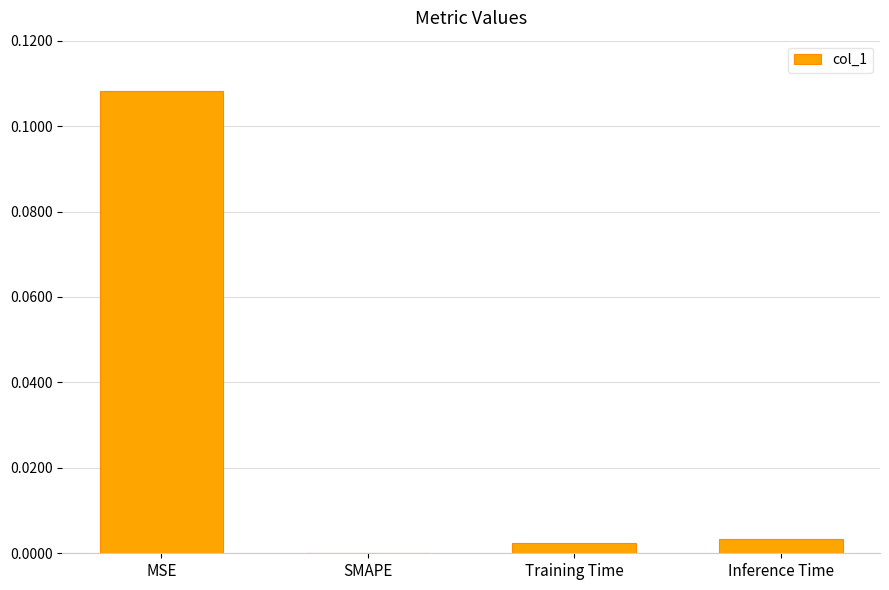

Between Inference Time and MSE, which is larger?

MSE